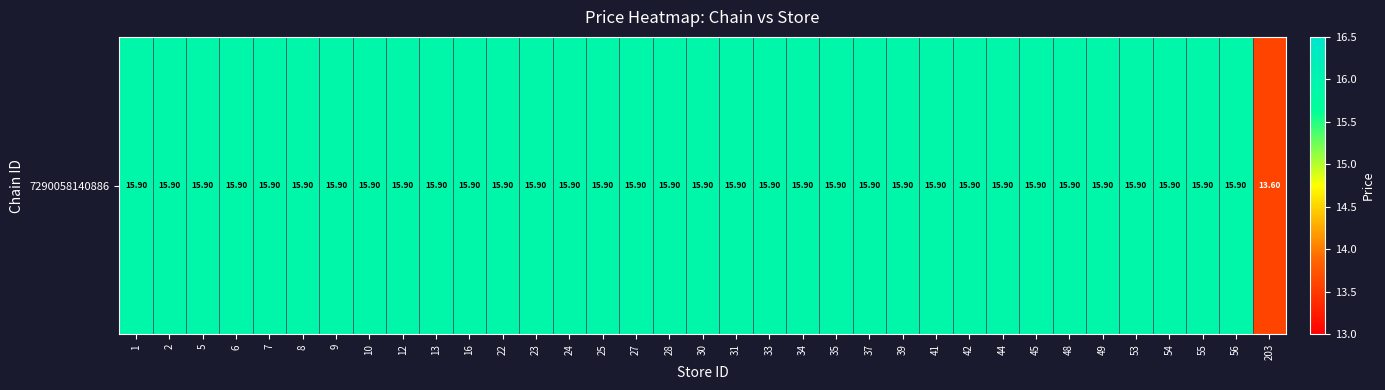

How many categories are shown in the chart?

35